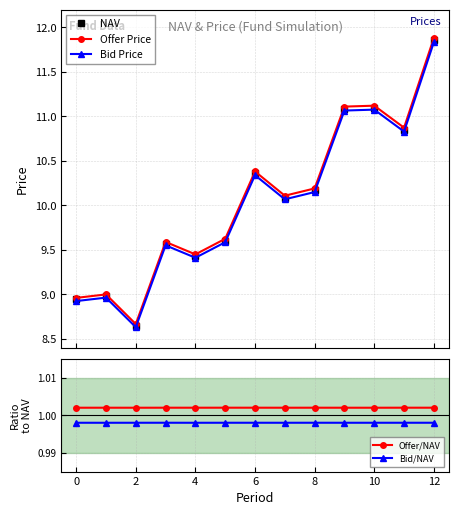

How many data points does each series have?

13